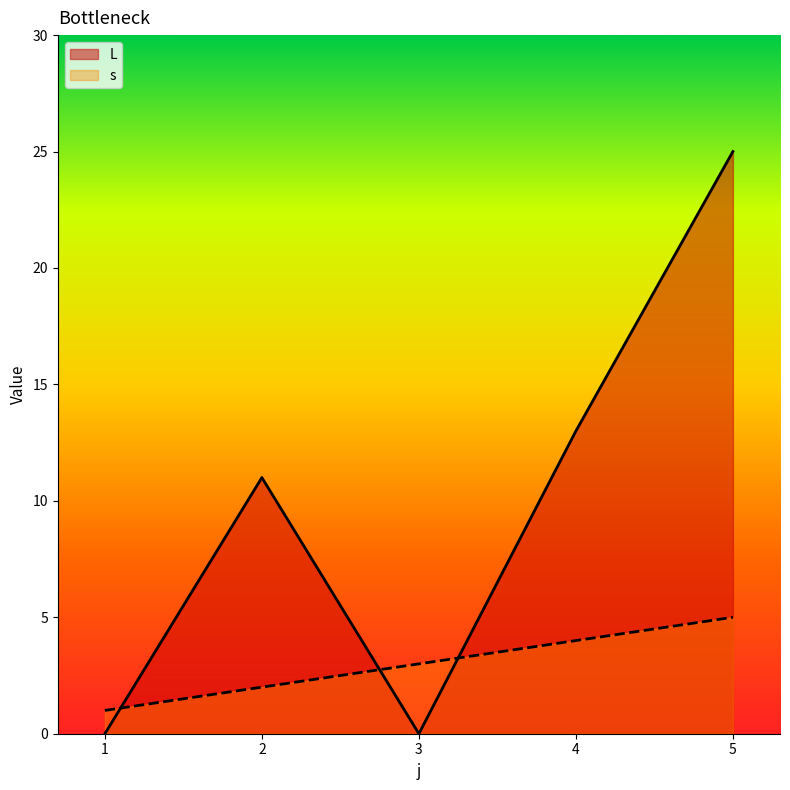

Rank the series at 5 from lowest to highest value.

s, L